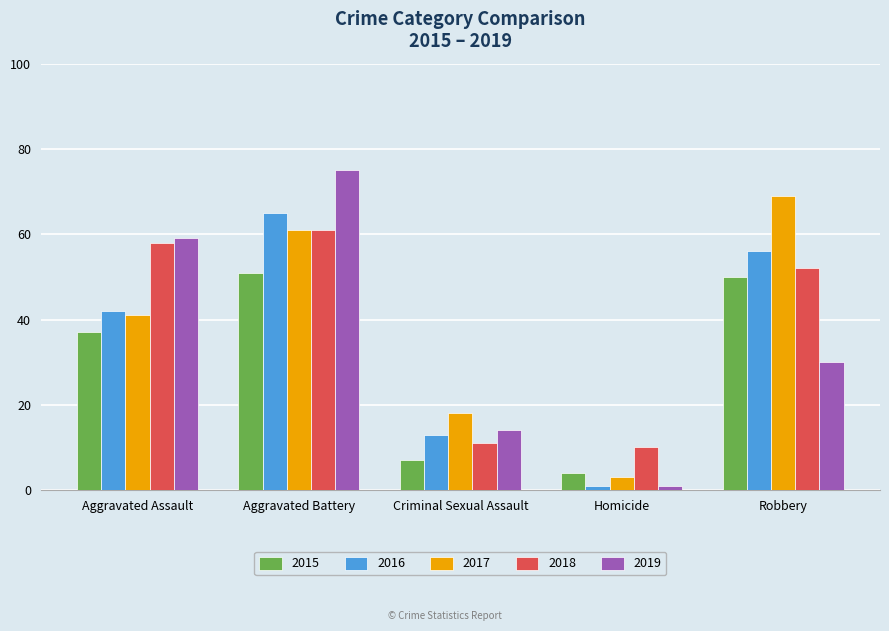

At how many categories does at least one series exceed 57?

3